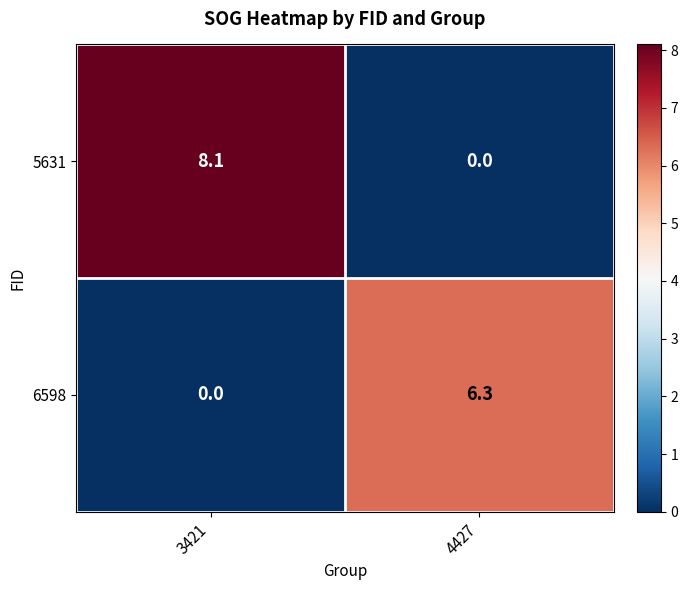

Which category has the highest value across all series?

3421